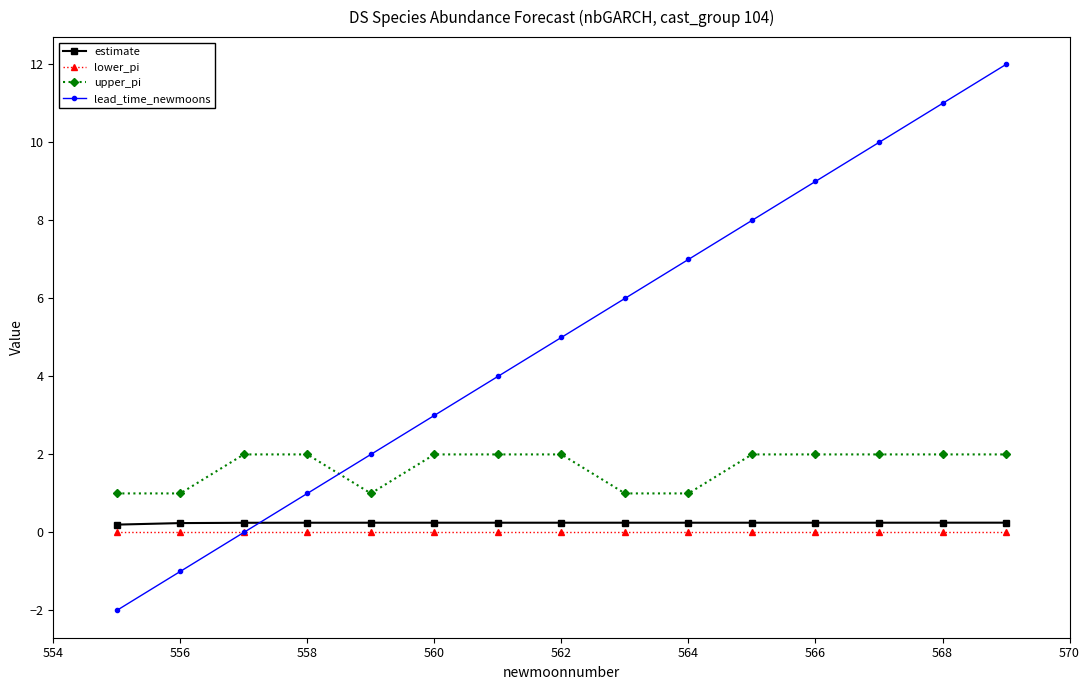

Which series has the largest total across all categories?

lead_time_newmoons